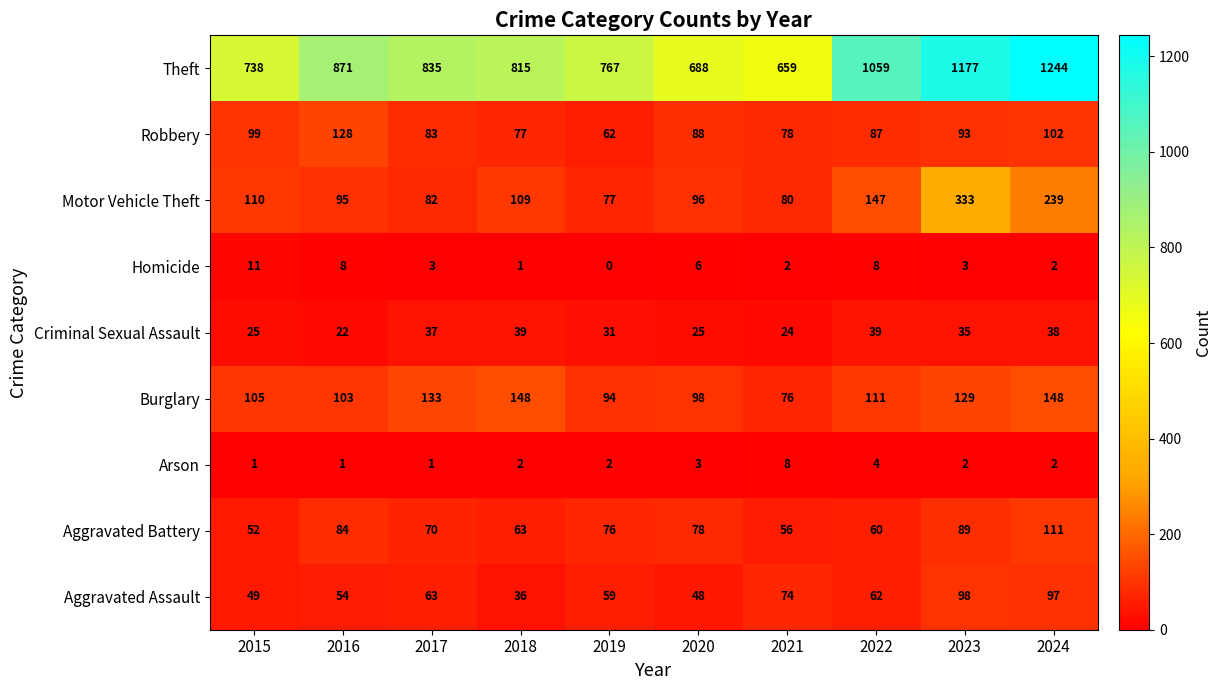

Count the number of data series in this chart.

9